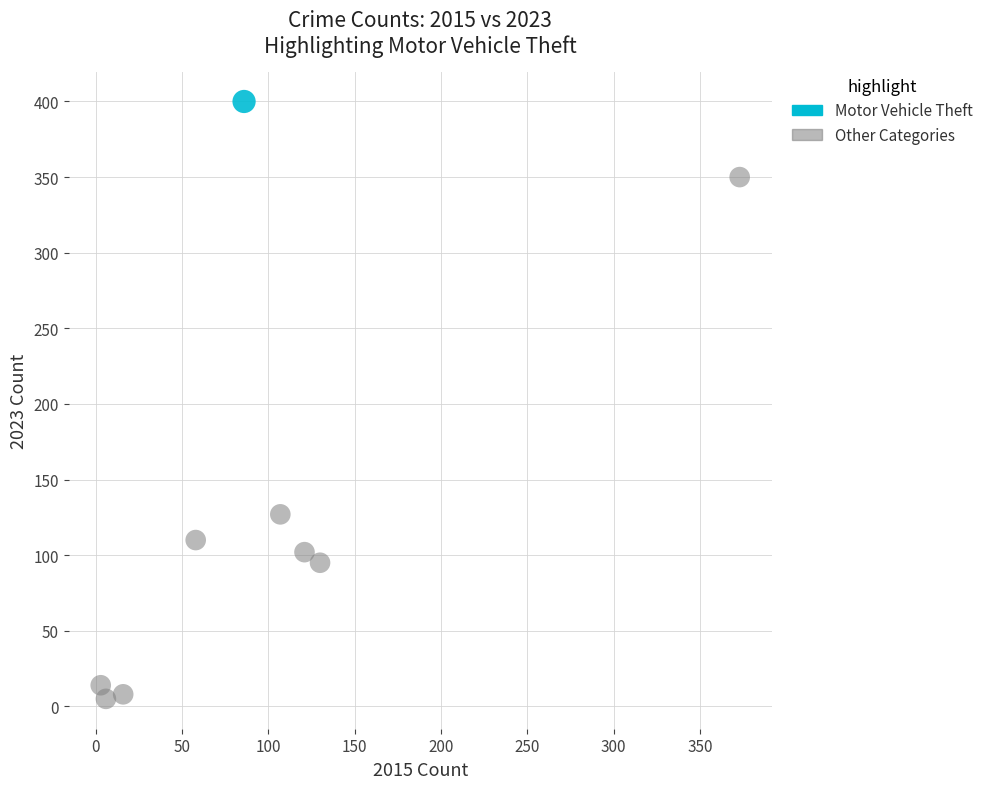

What are all the series names shown in the legend?

Motor Vehicle Theft, Other Categories